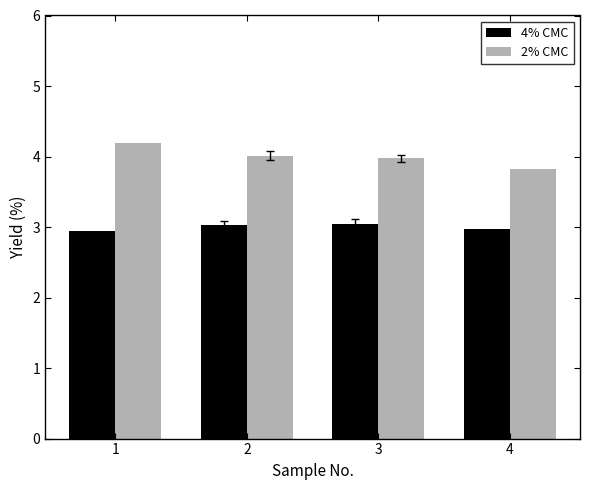

How many bars are there in each group?

2